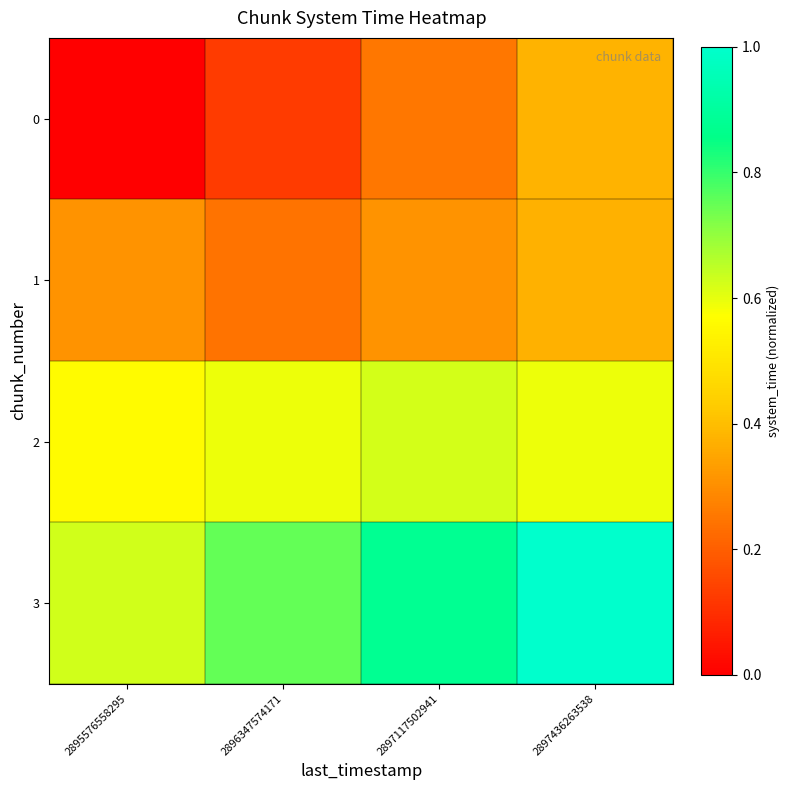

Reading right to left, extract all data points from this chart.

0: 2897436263538=0.4	2897117502941=0.2	2896347574171=0.1	2895576558295=0.0
1: 2897436263538=0.4	2897117502941=0.3	2896347574171=0.2	2895576558295=0.3
2: 2897436263538=0.6	2897117502941=0.6	2896347574171=0.6	2895576558295=0.6
3: 2897436263538=1.0	2897117502941=0.9	2896347574171=0.8	2895576558295=0.6